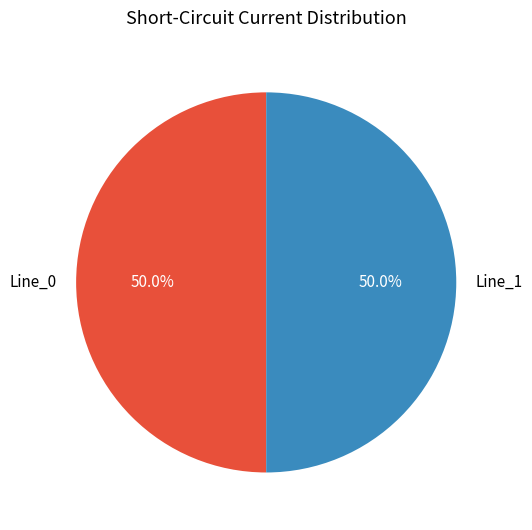

What is the ratio of the value at Line_0 to the value at Line_1?

1.0